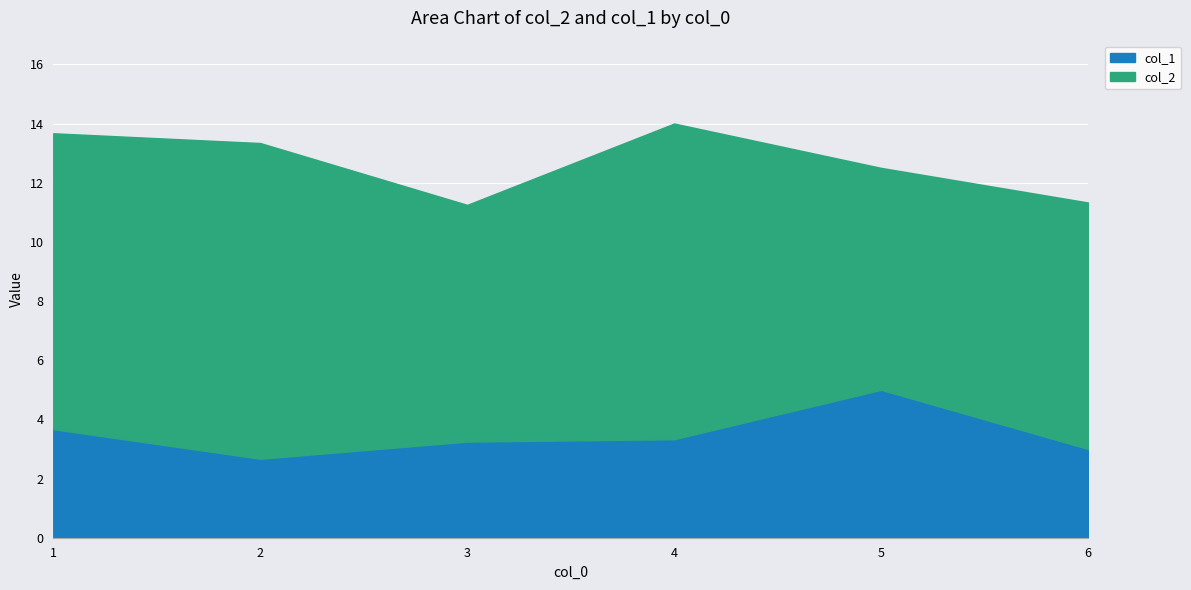

What is the total value across all series at 1?

13.7